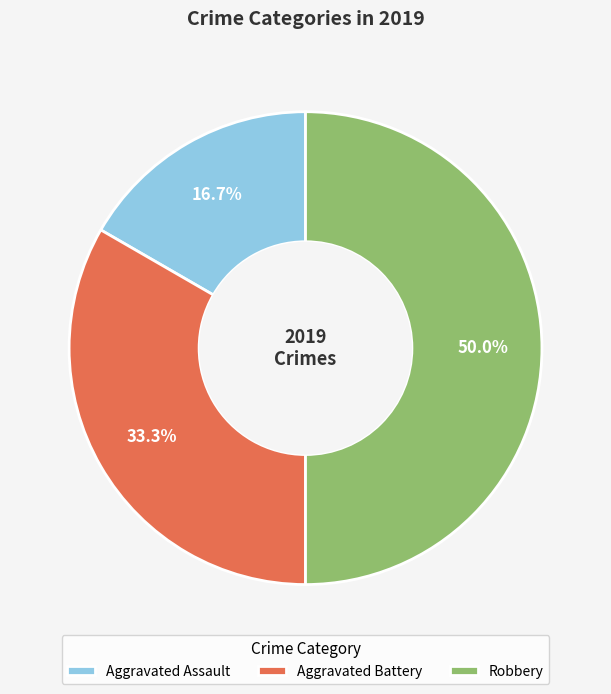

What is the ratio of the value at Robbery to the value at Aggravated Assault?

3.0